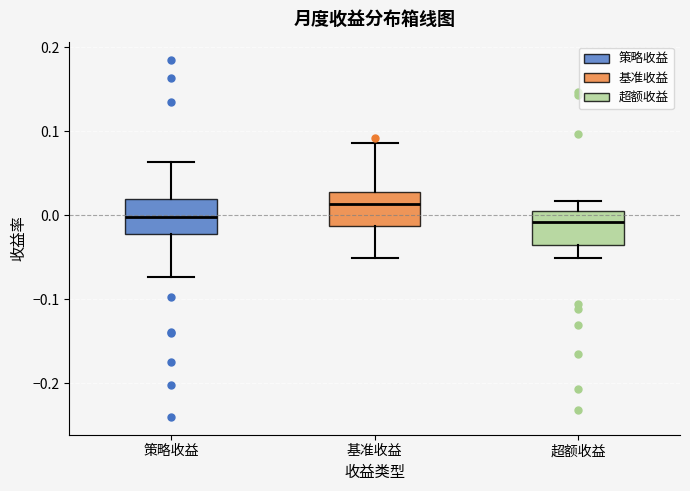

Reading left to right, transcribe this box plot: for each box, give where its median line is, the range the box spans, and where its two whiskers end, as read against the y-axis. The values are not printed on the chart, so give them approximately, as read against the axis.

策略收益: median 0.00, box -0.02 to 0.02, whiskers -0.07 to 0.06
基准收益: median 0.01, box -0.01 to 0.03, whiskers -0.05 to 0.09
超额收益: median -0.01, box -0.04 to 0.00, whiskers -0.05 to 0.02